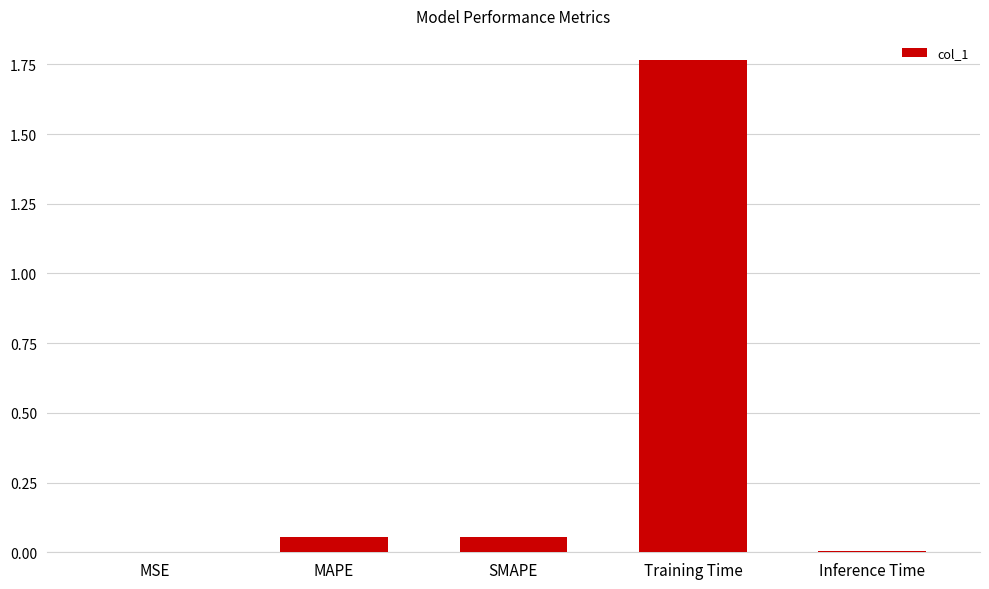

The value at MSE is 0.0. True or false?

True